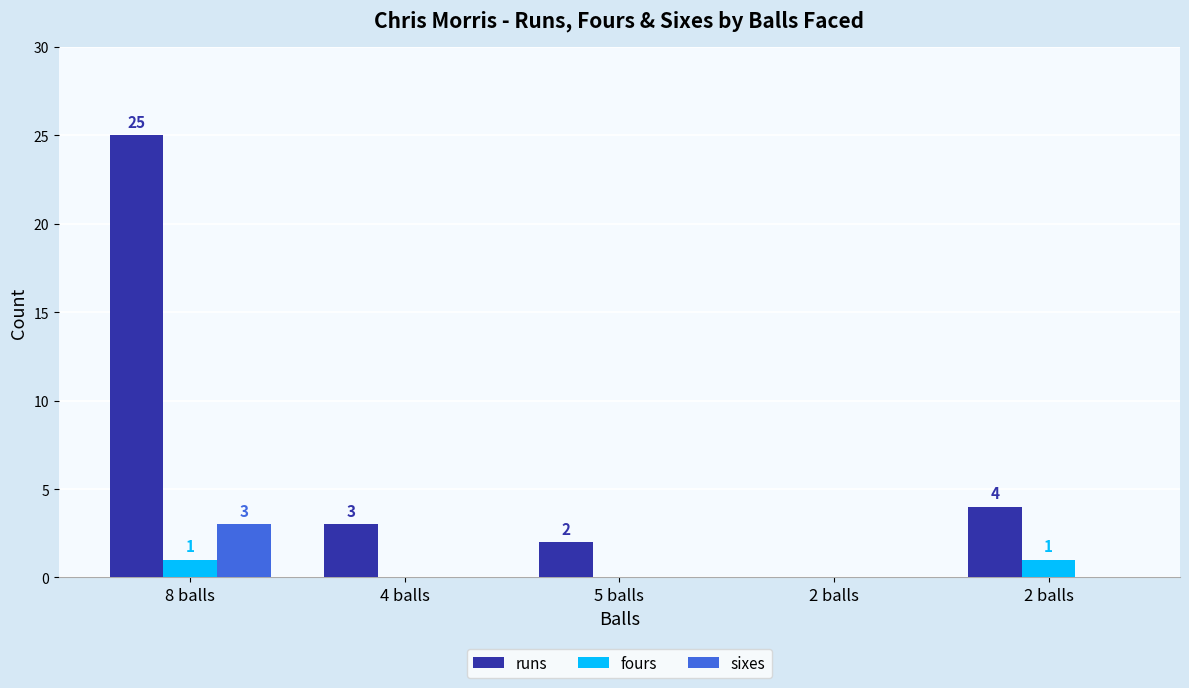

Reading left to right, transcribe all the data shown in this chart.

runs: 25	3	2	0	4
fours: 1	0	0	0	1
sixes: 3	0	0	0	0